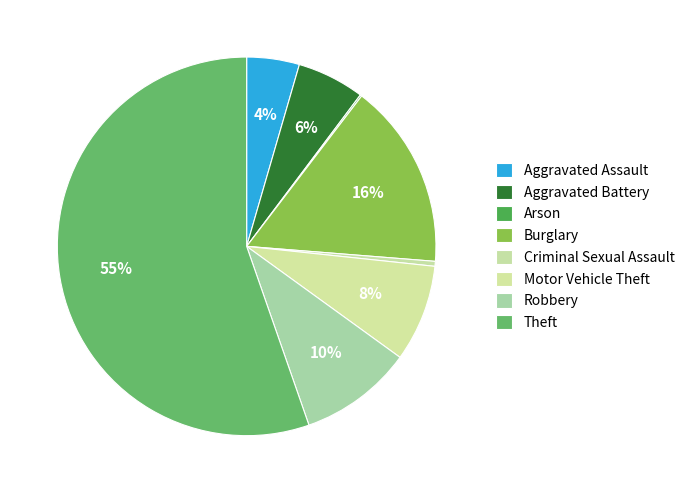

To the nearest percent, what is the difference between the Burglary and Arson slice percentages?

16%